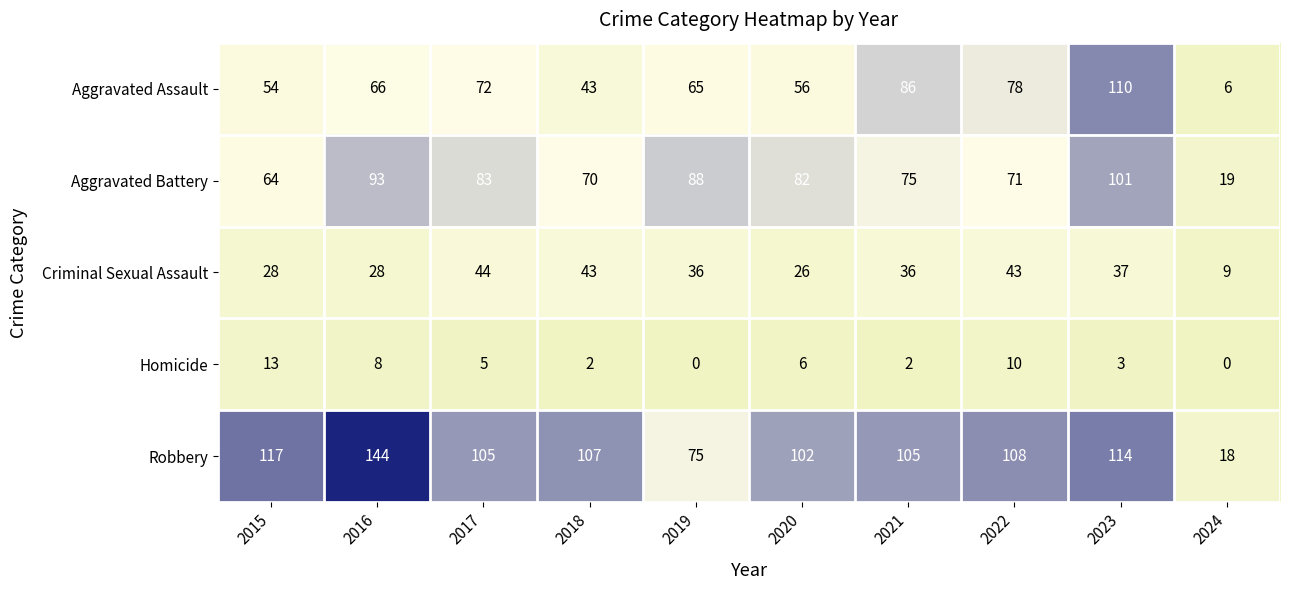

What is the difference between the highest and lowest values at 2018?

105